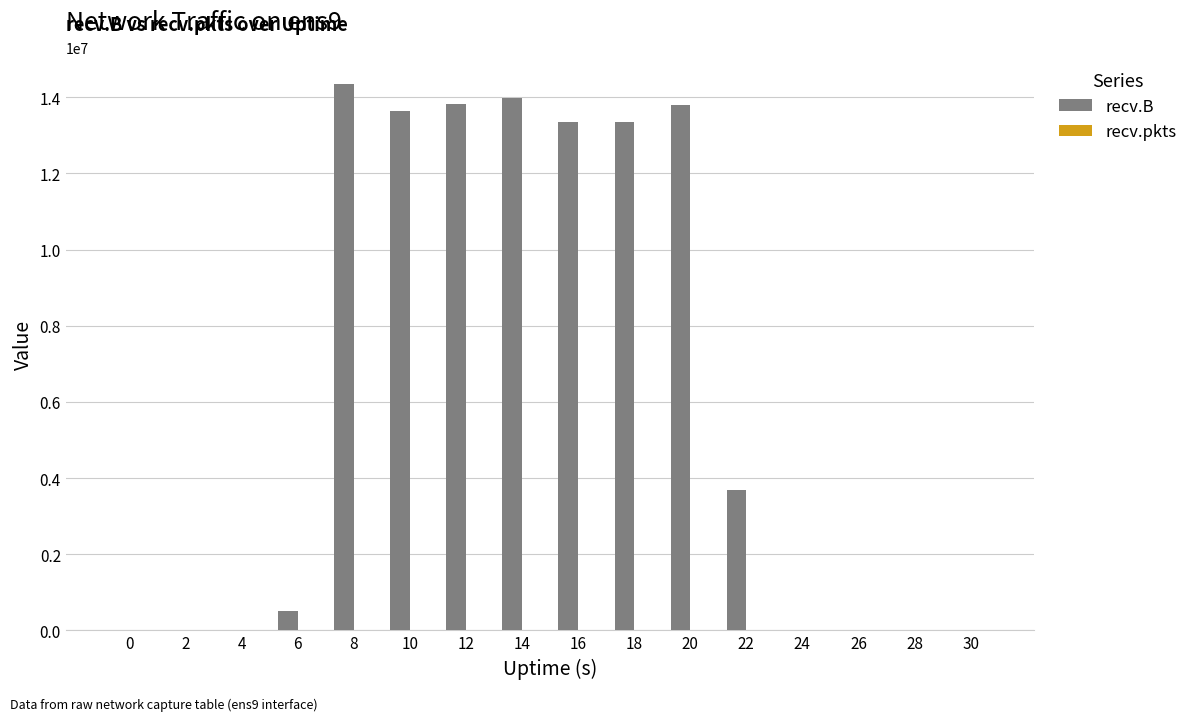

The recv.B series shows 4605642 at 0. True or false?

False